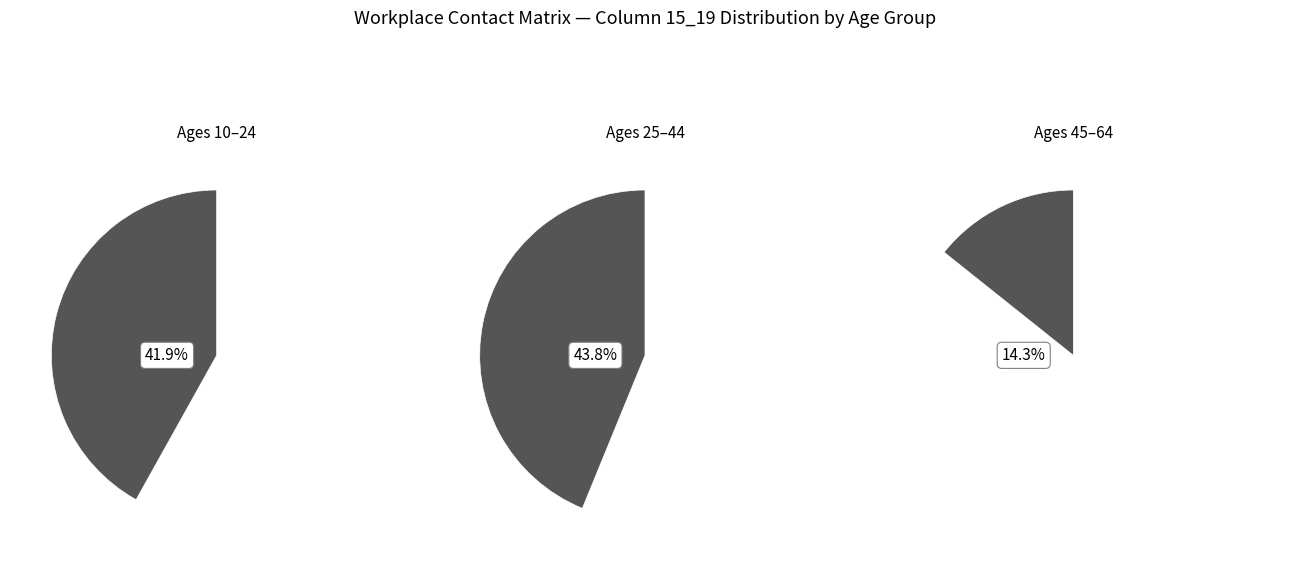

Does any single category account for the majority?

No